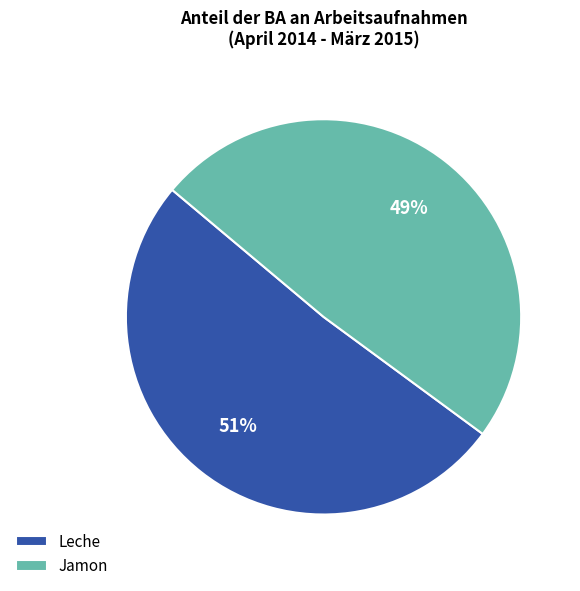

To the nearest percent, what percentage of the pie is Leche?

51%